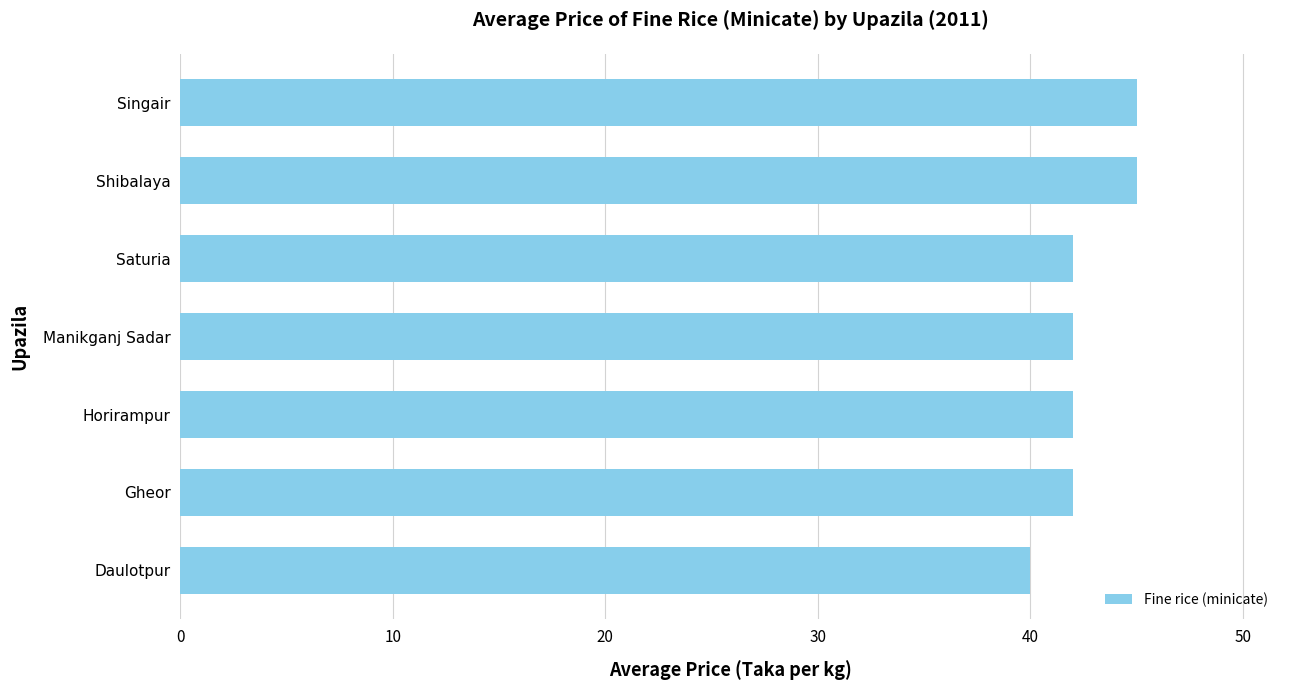

Reading bottom to top, list all the values displayed in this chart.

40	42	42	42	42	45	45